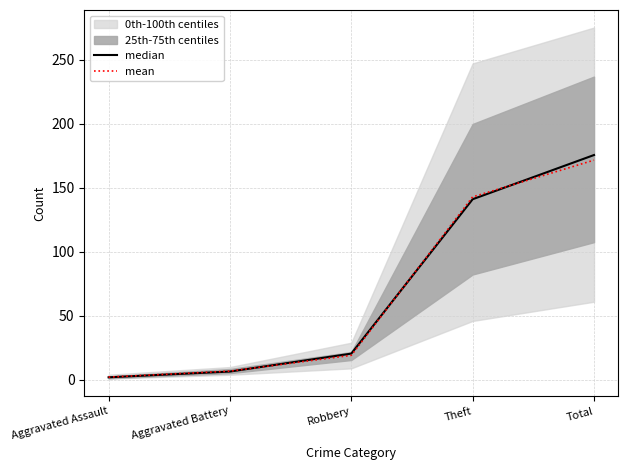

Between which two adjacent categories do mean and median first intersect?

Aggravated Battery and Robbery